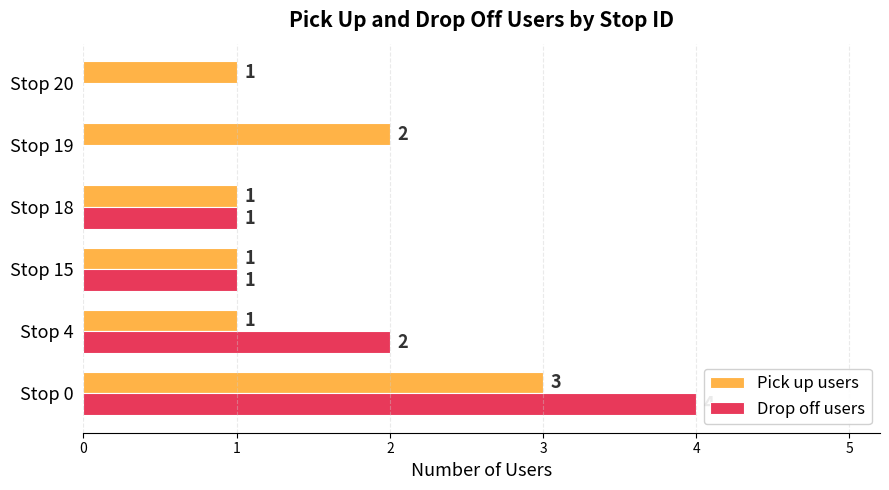

What is the sum of the Drop off users values at Stop 18 and Stop 4?

3